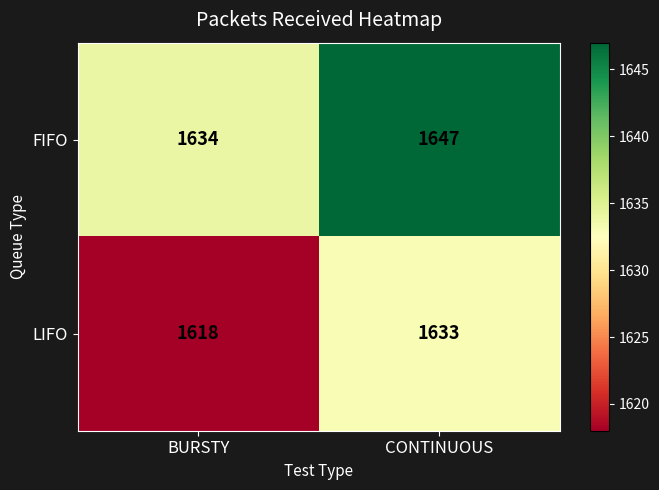

What is the total value across all series at BURSTY?

3252